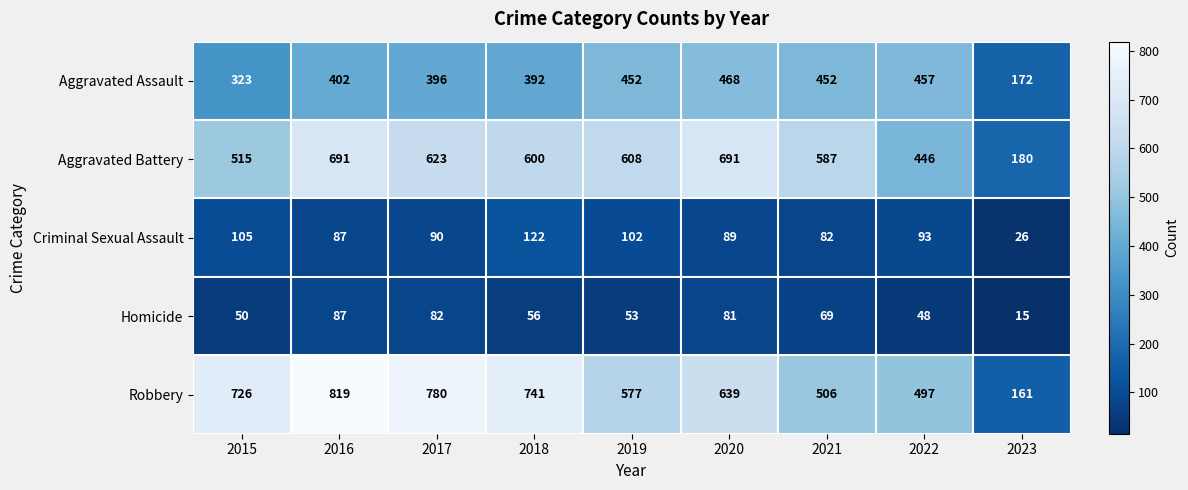

Which series has the largest range (max minus min)?

Robbery